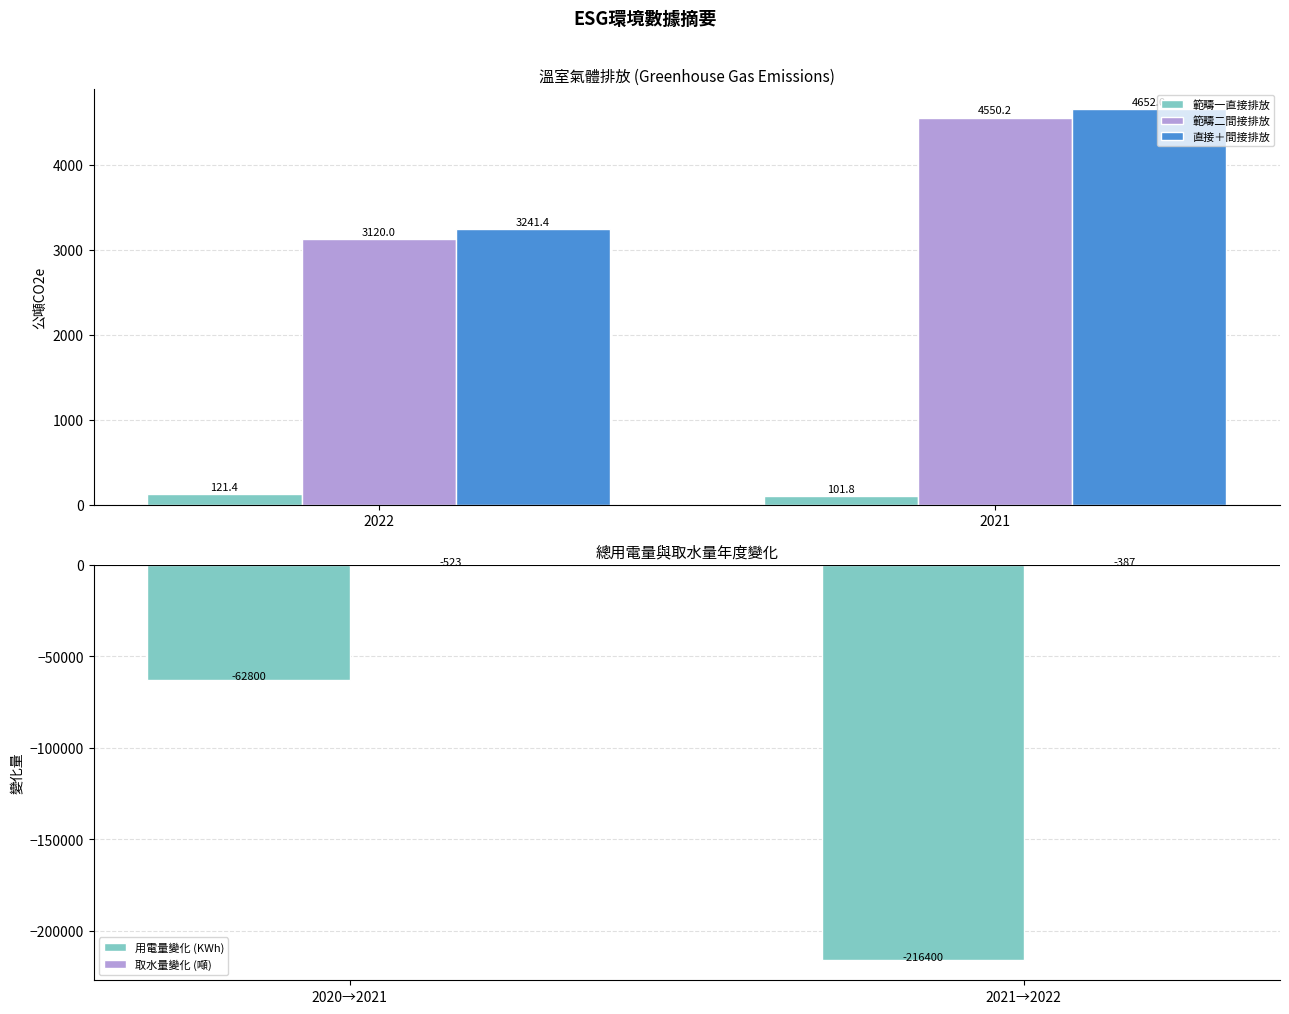

What are all the series names shown in the legend?

範疇一直接排放, 範疇二間接排放, 直接＋間接排放, 用電量變化 (KWh), 取水量變化 (噸)